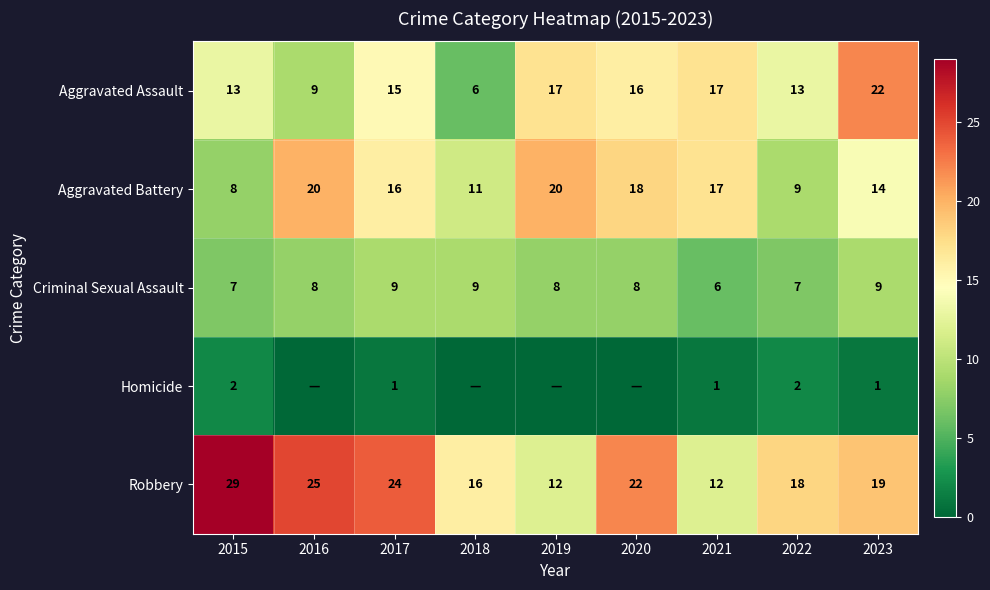

What is the lowest value of the Aggravated Battery series?

8